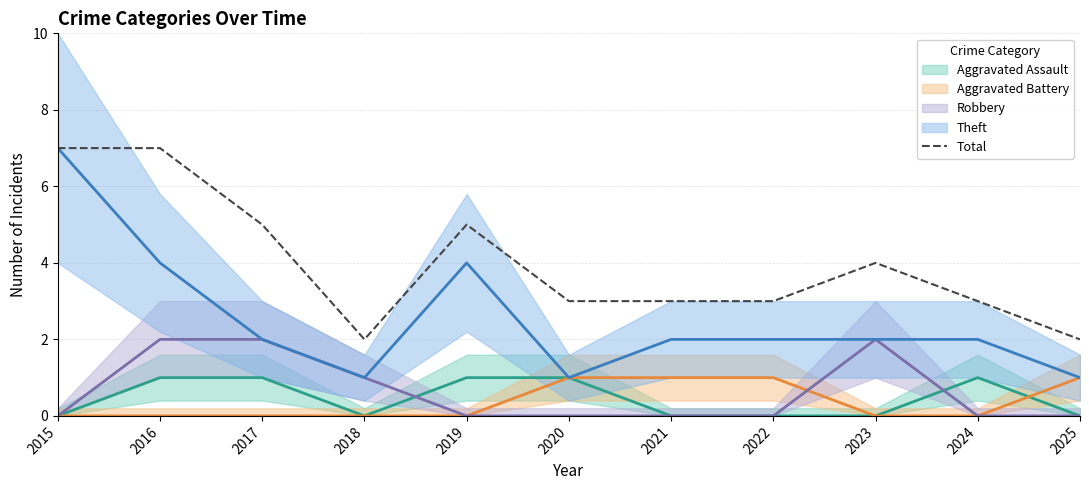

List the labels in order of value, largest first.

2015, 2016, 2017, 2019, 2023, 2020, 2021, 2022, 2024, 2018, 2025